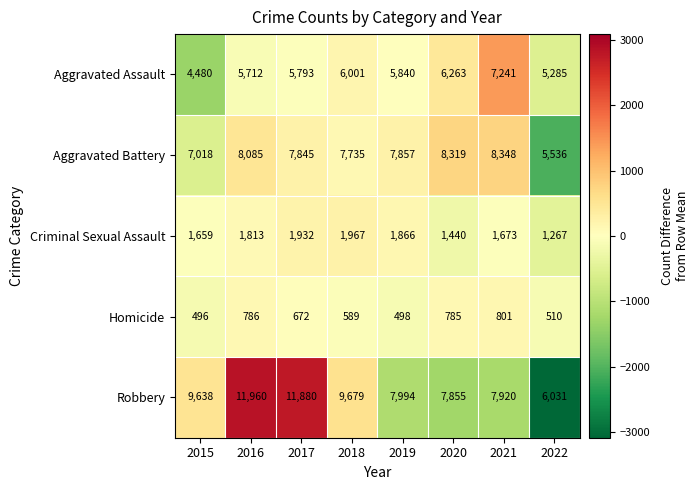

At which label does Homicide first exceed 672?

2016